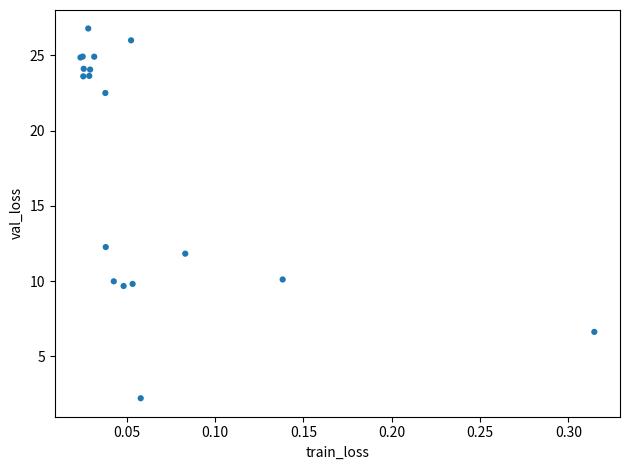

What Y value in the scatter plot is closest to 14?

12.3